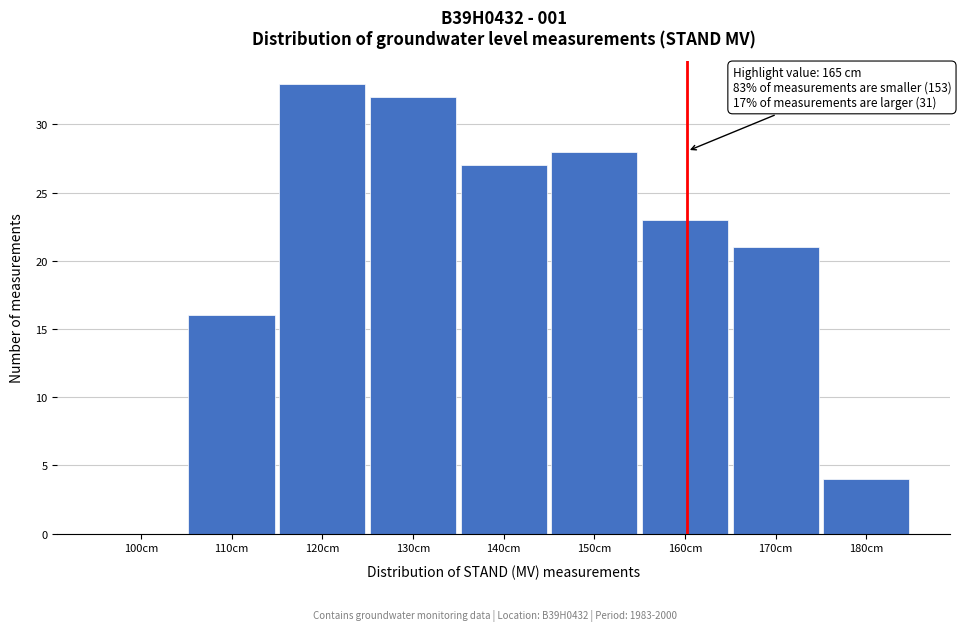

Reading right to left, list all the values displayed in this chart.

180cm=4	170cm=21	160cm=23	150cm=28	140cm=27	130cm=32	120cm=33	110cm=16	100cm=0